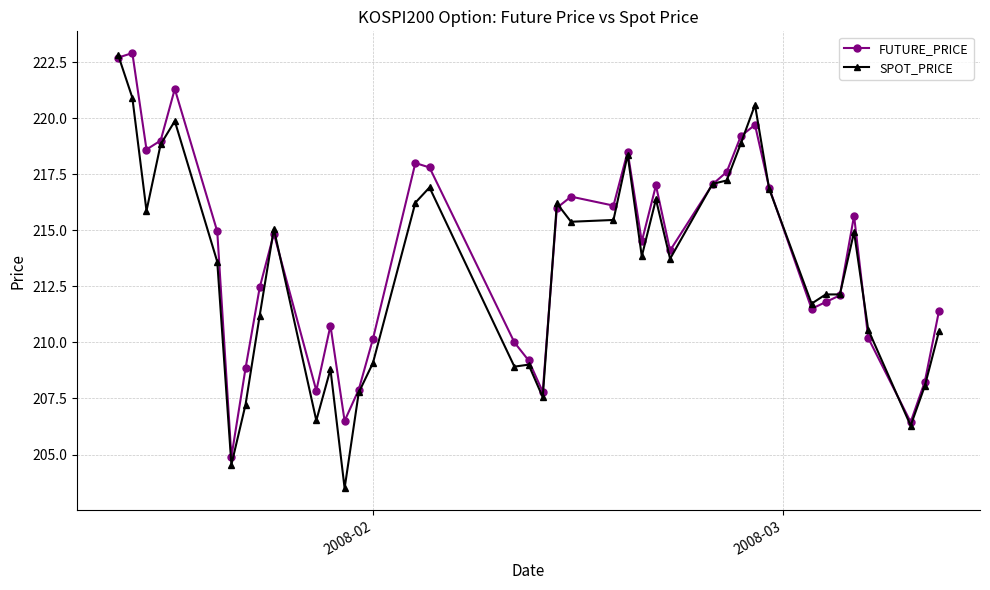

What is the greatest value displayed?

222.9